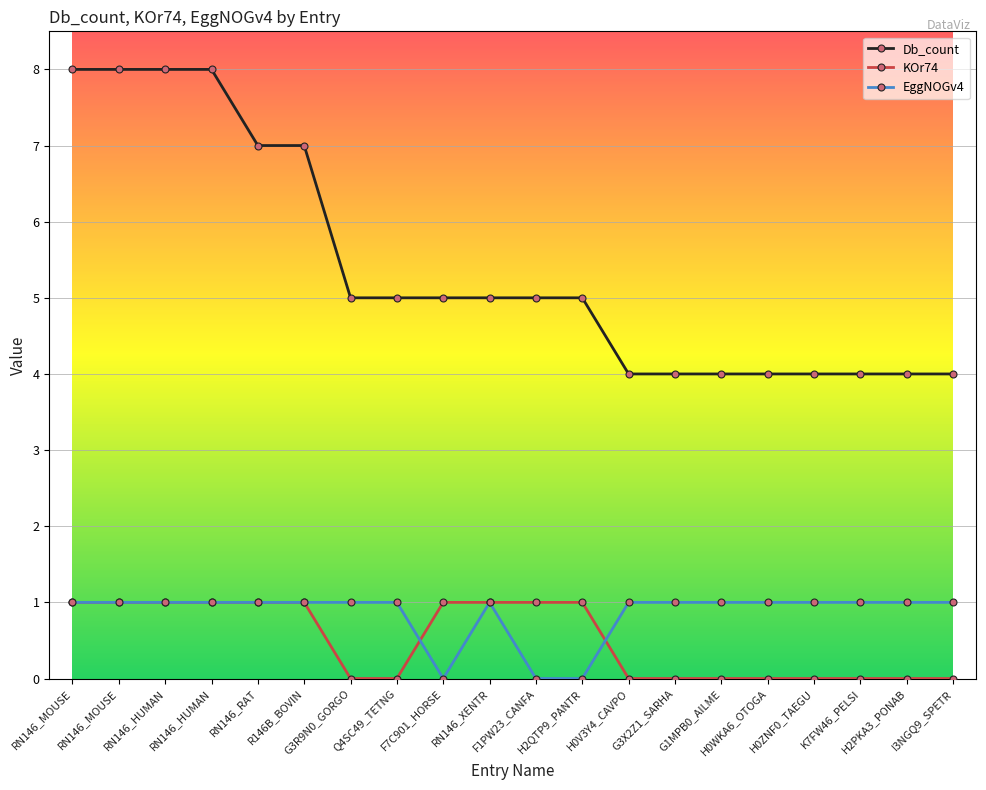

Which category has the lowest value across all series?

G3R9N0_GORGO